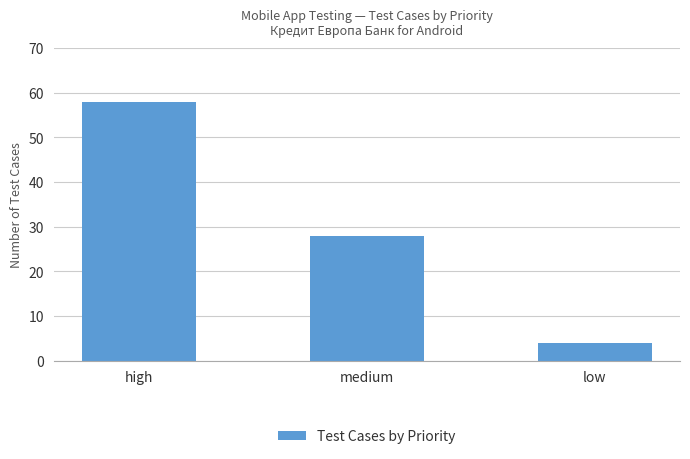

The value at medium is 16. True or false?

False